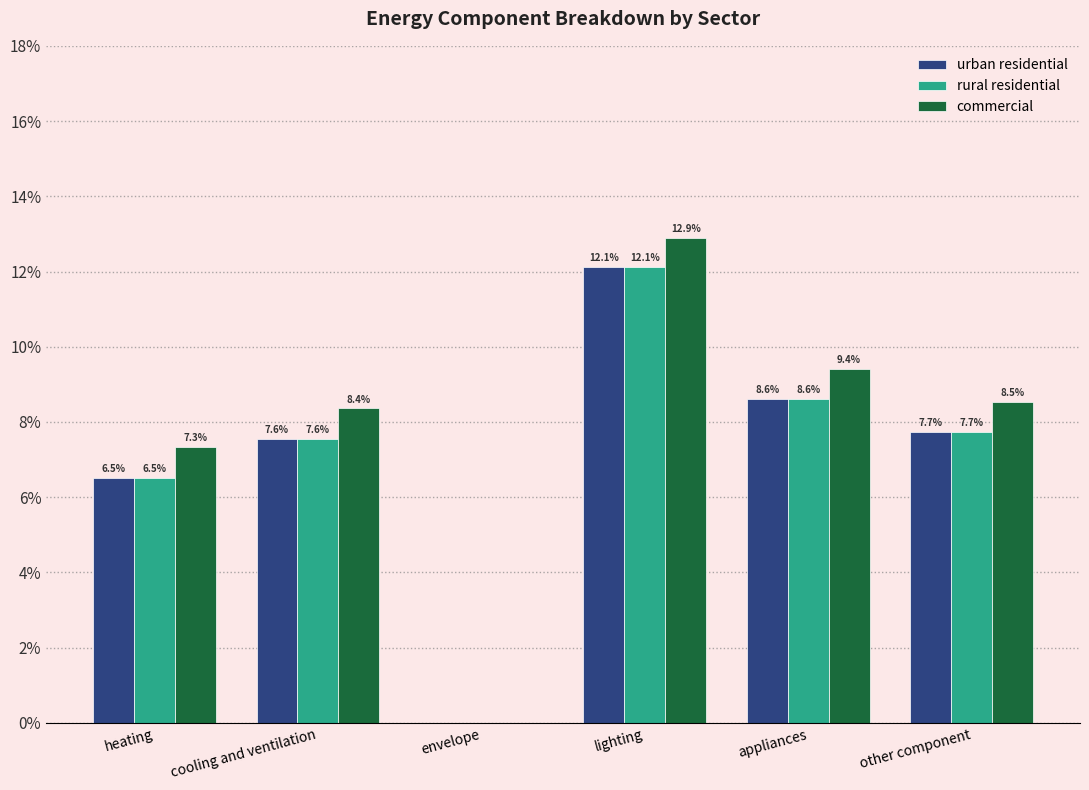

What are all the series names shown in the legend?

urban residential, rural residential, commercial